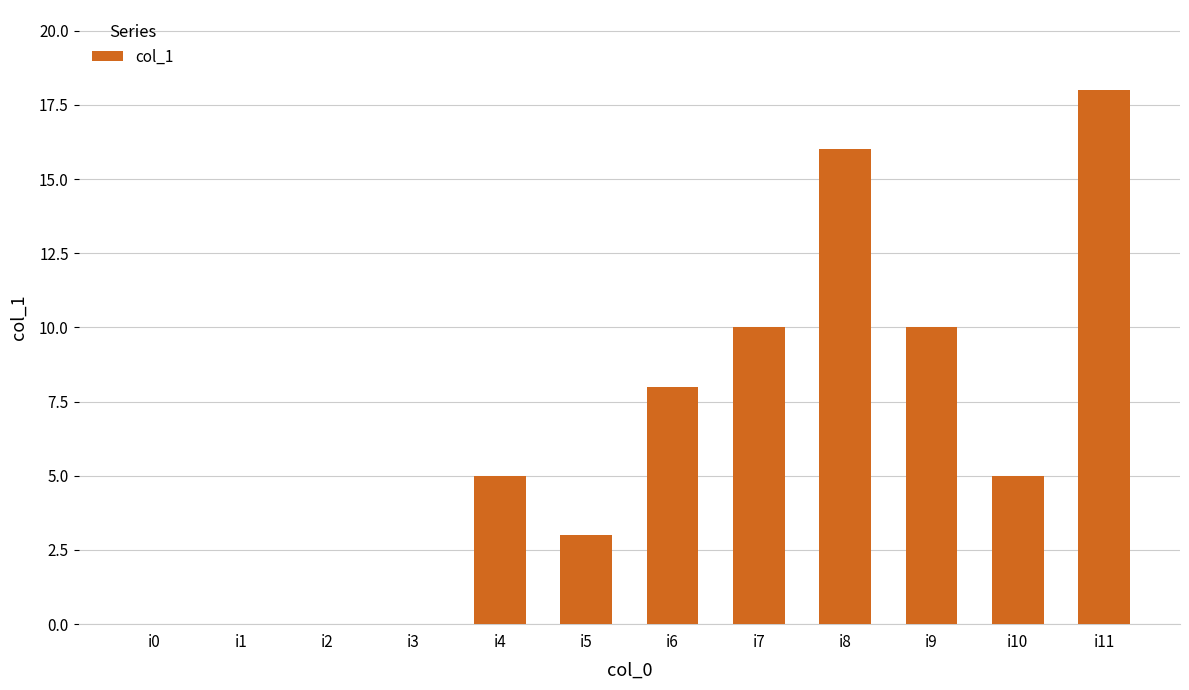

What is the difference between the values at i7 and i11?

8